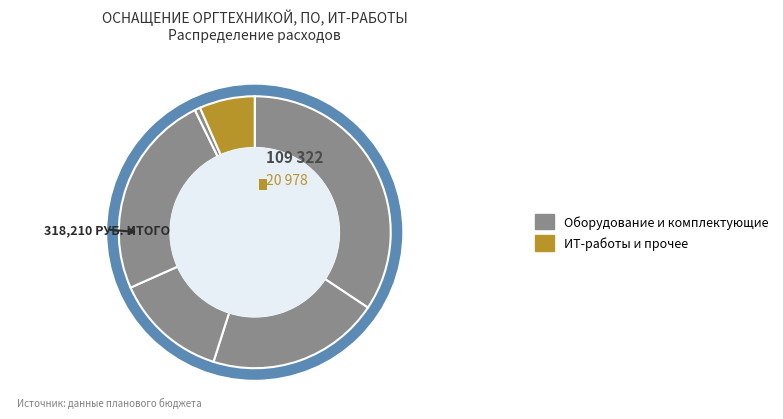

How many segments does this pie chart have?

6